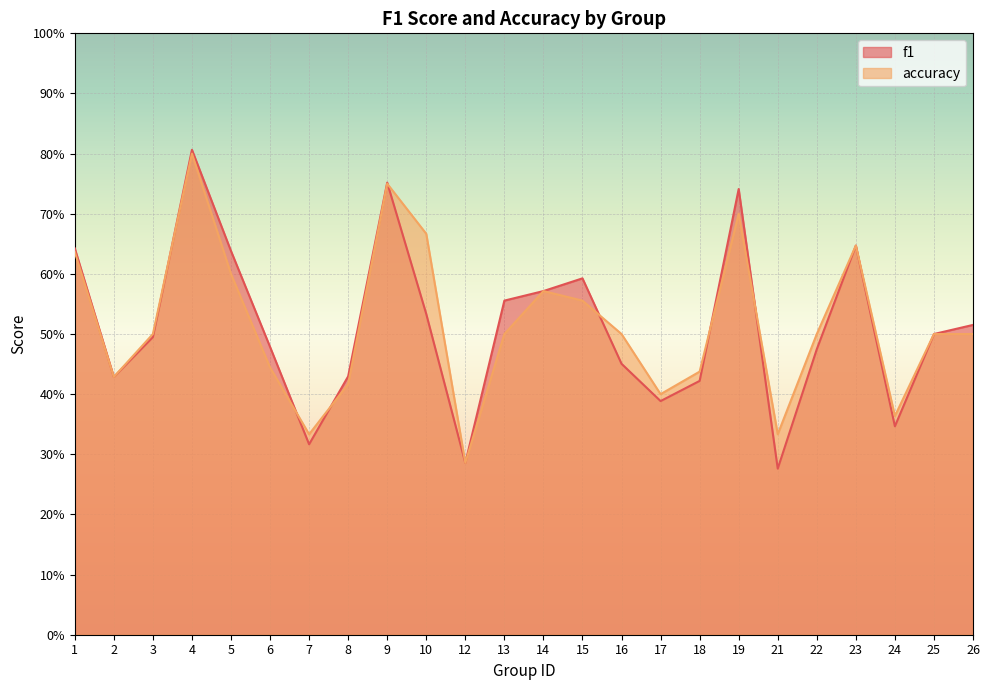

Read the accuracy value at 3.

0.5